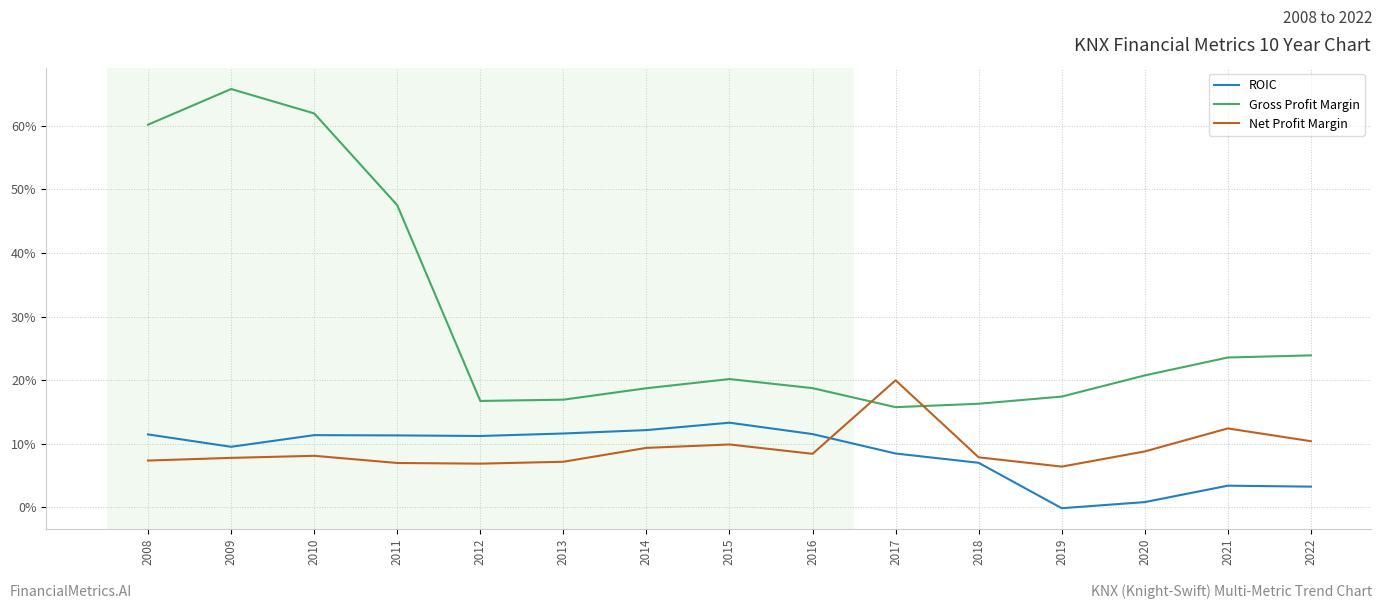

What is the sum of the Gross Profit Margin values at 2022 and 2012?

0.4